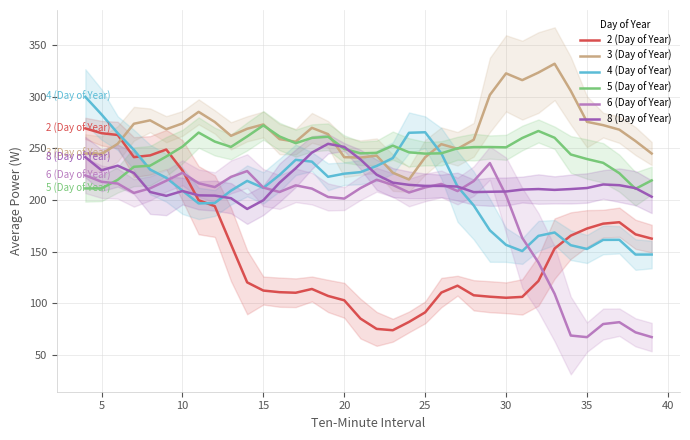

What are all the series names shown in the legend?

2 (Day of Year), 3 (Day of Year), 4 (Day of Year), 5 (Day of Year), 6 (Day of Year), 8 (Day of Year)